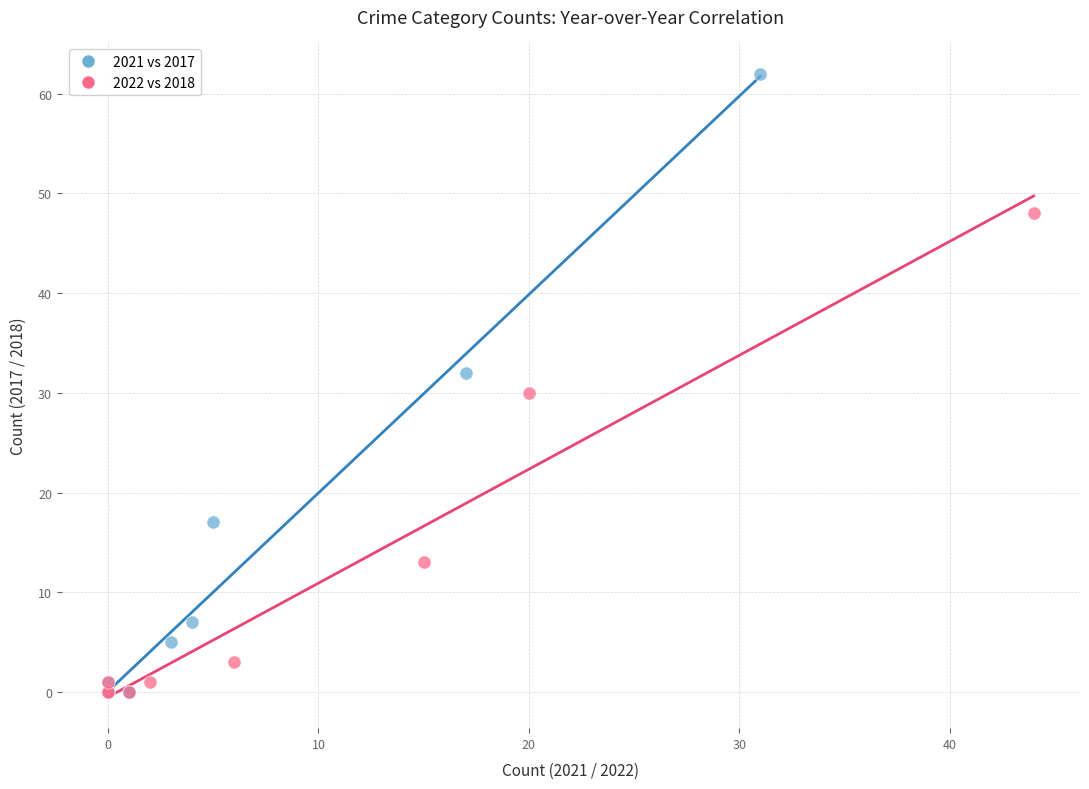

Which series has the widest spread of Y values?

2021 vs 2017